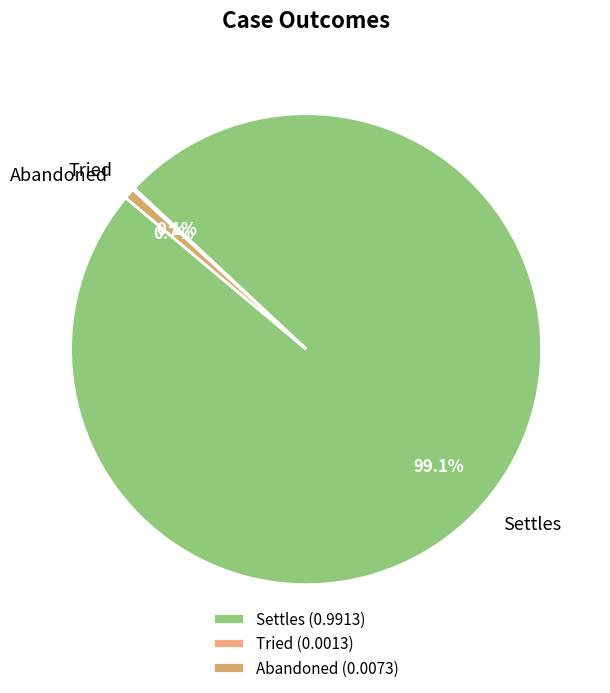

What portion of the pie excludes Abandoned?

99.3%